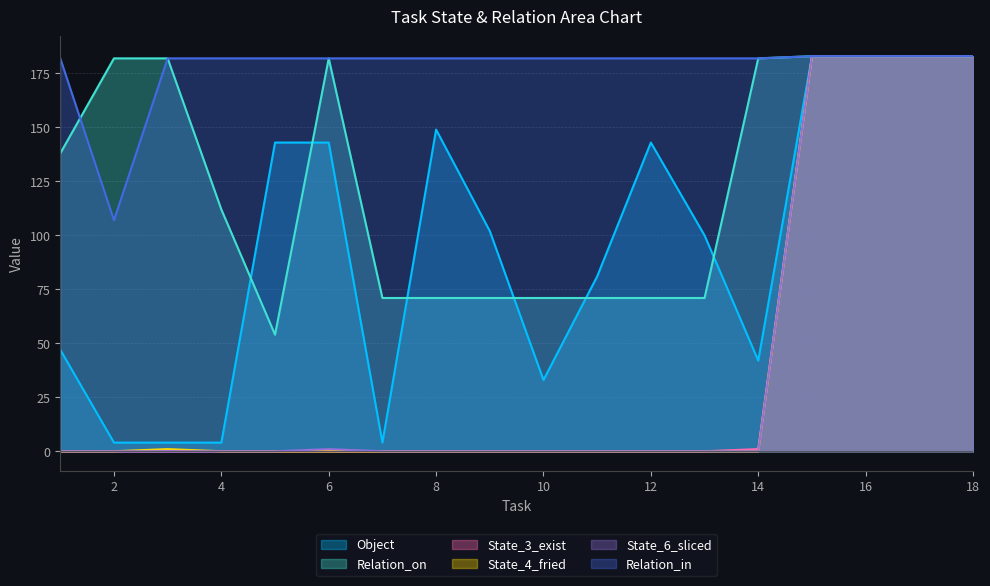

What are all the series names shown in the legend?

Object, Relation_on, State_3_exist, State_4_fried, State_6_sliced, Relation_in